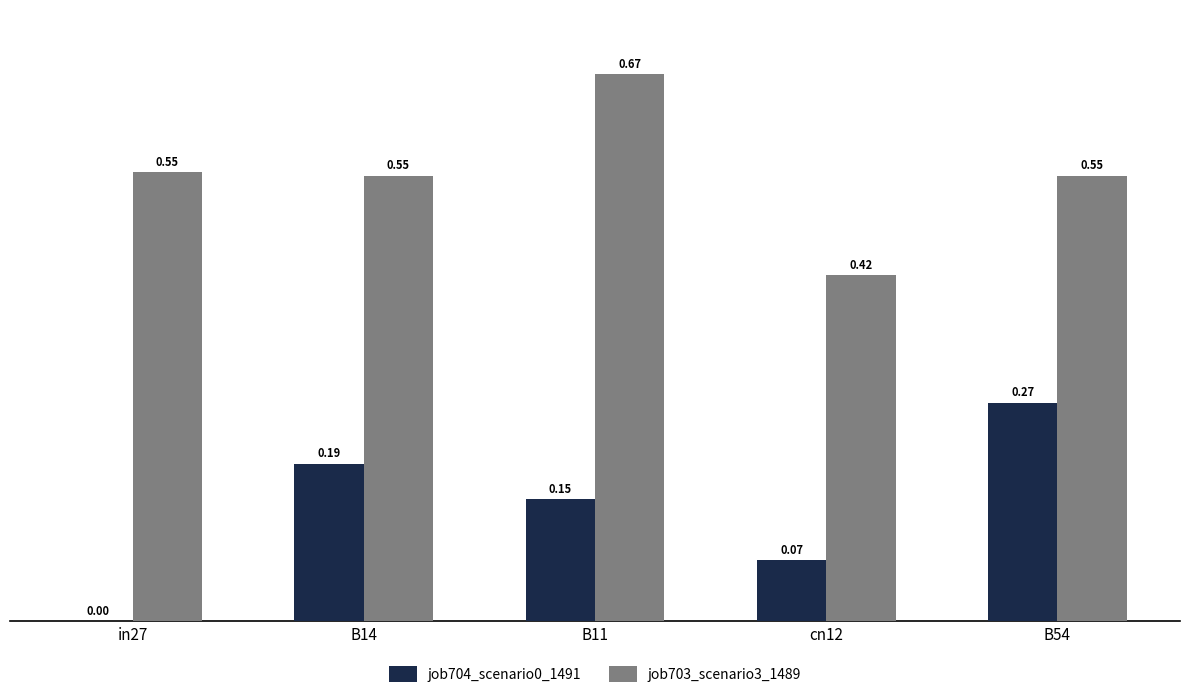

How many data points does each series have?

5